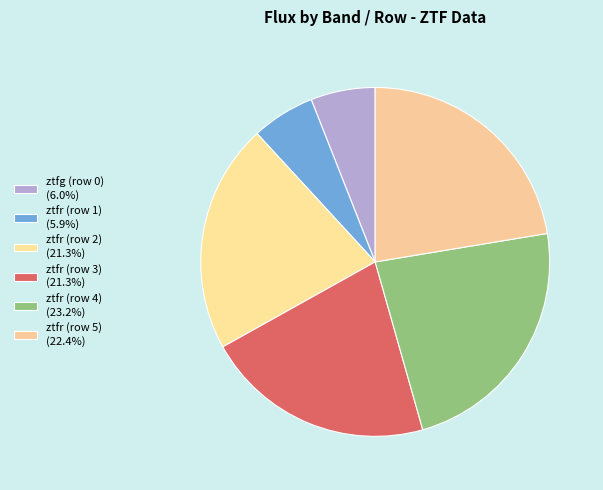

What is the total percentage of ztfg (row 0) and ztfr (row 5)?

28.4%